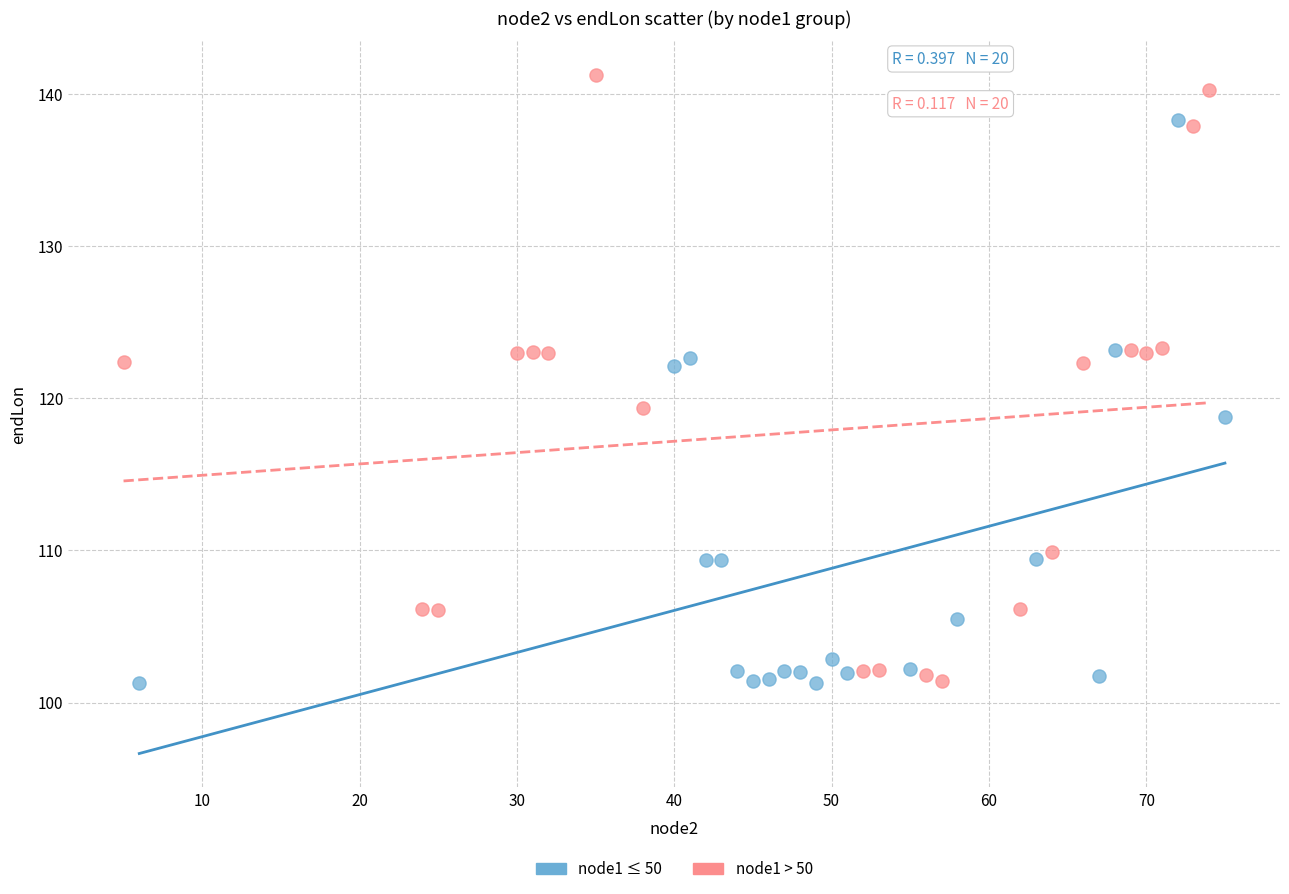

Which series has the widest spread of Y values?

node1 > 50